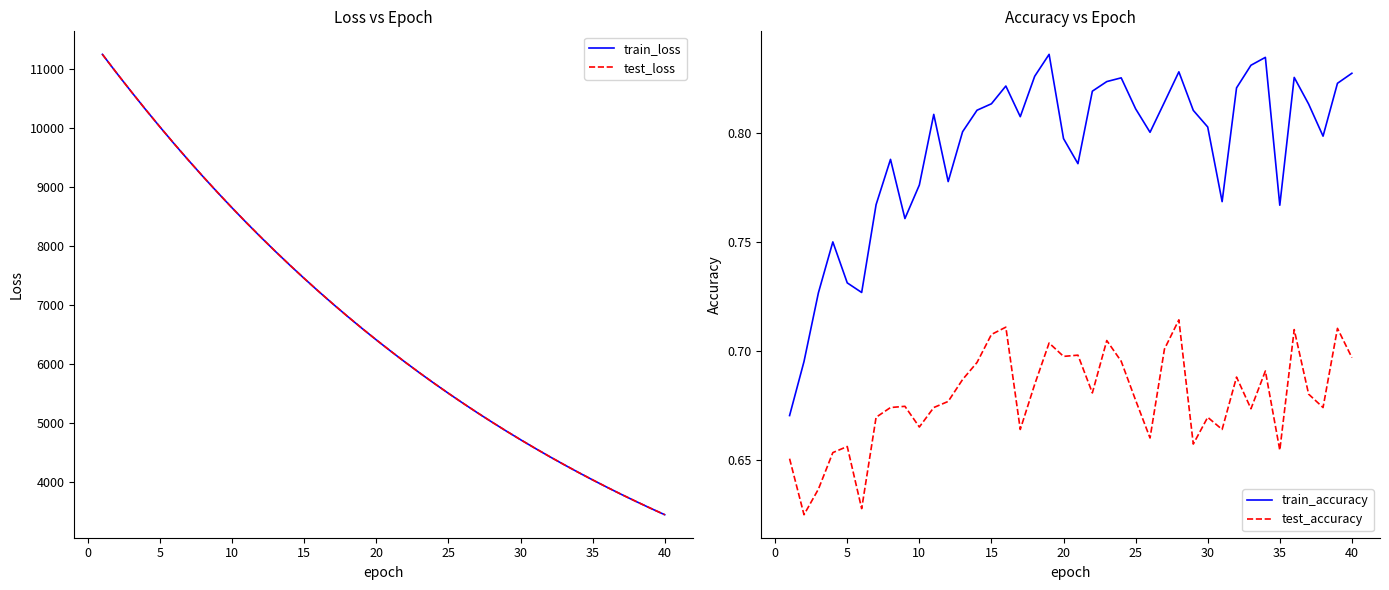

True or false: train_accuracy and test_accuracy cross at least once.

False